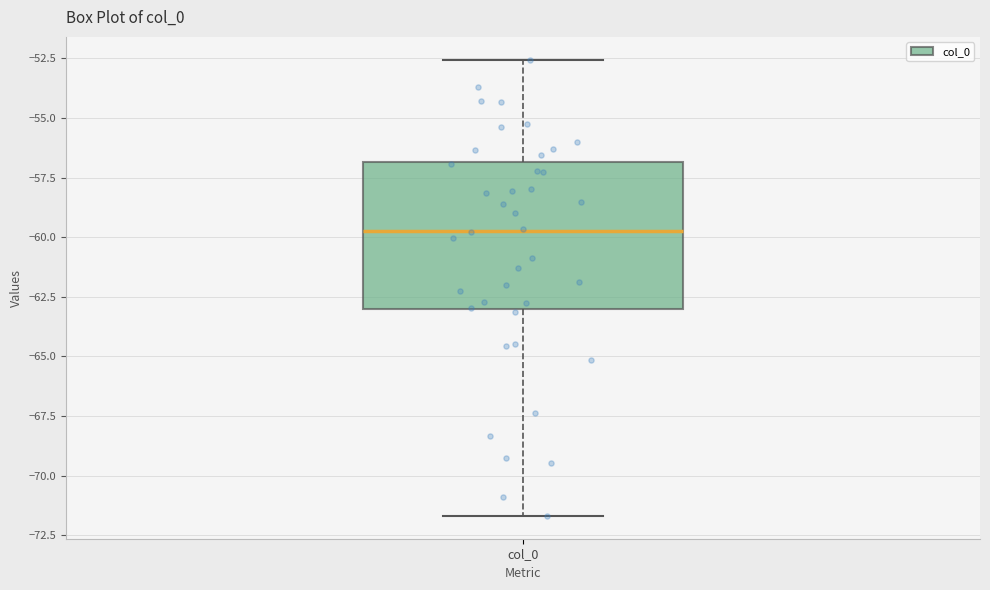

Read this box plot against the y-axis: the position of the median line, the range covered by the box, and the ends of both whiskers. The values are not printed on the chart, so give them approximately, as read against the axis.

median -59.5, box -63.0 to -57.0, whiskers -71.5 to -52.5